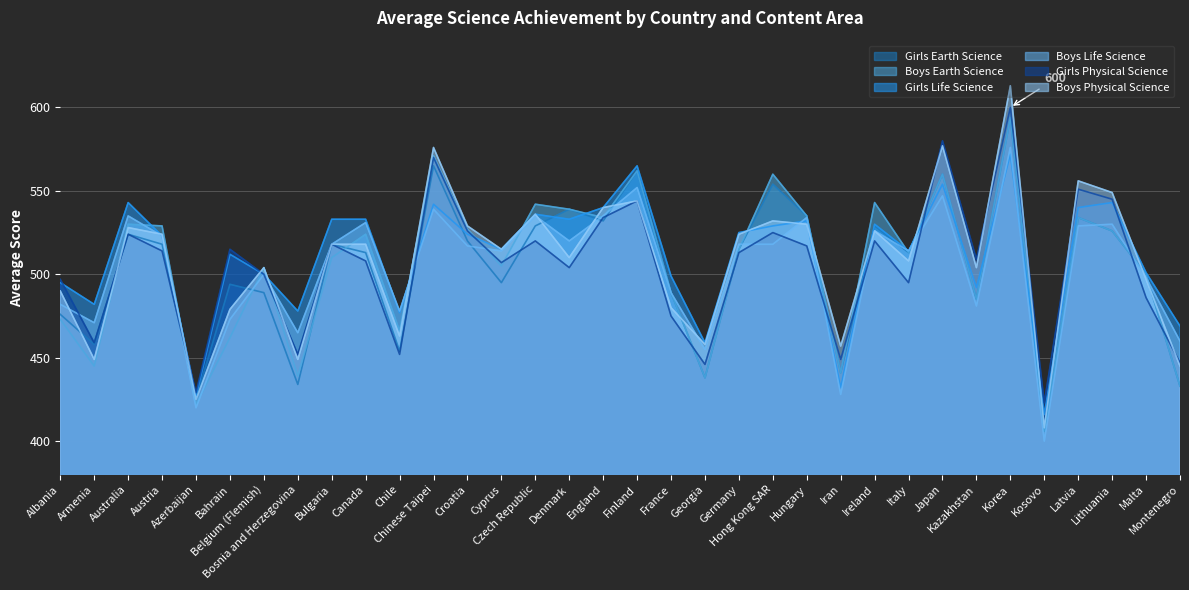

Which series changed the most between Korea and Latvia?

Girls Earth Science